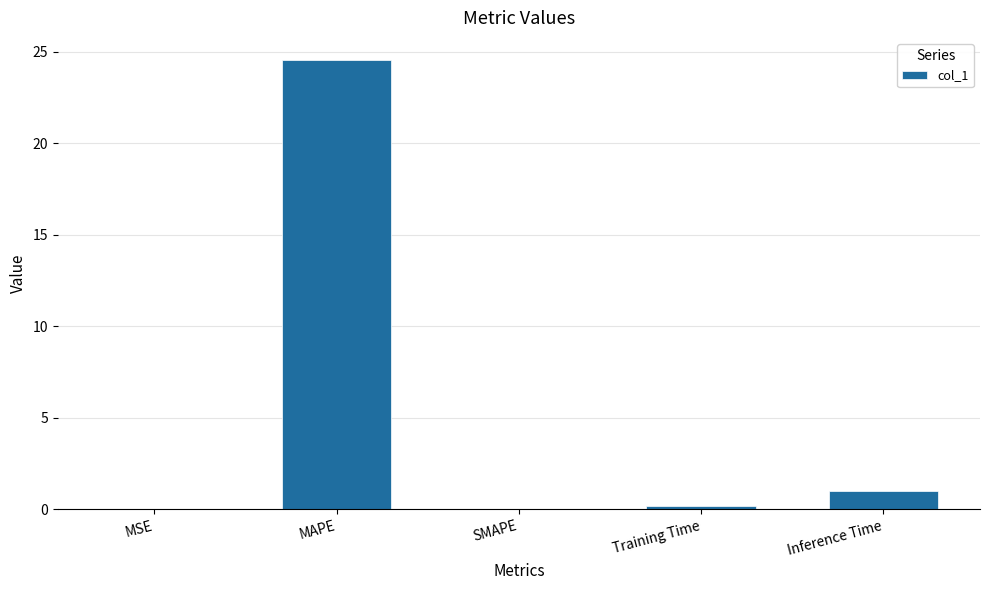

Which label corresponds to the largest value in the chart?

MAPE